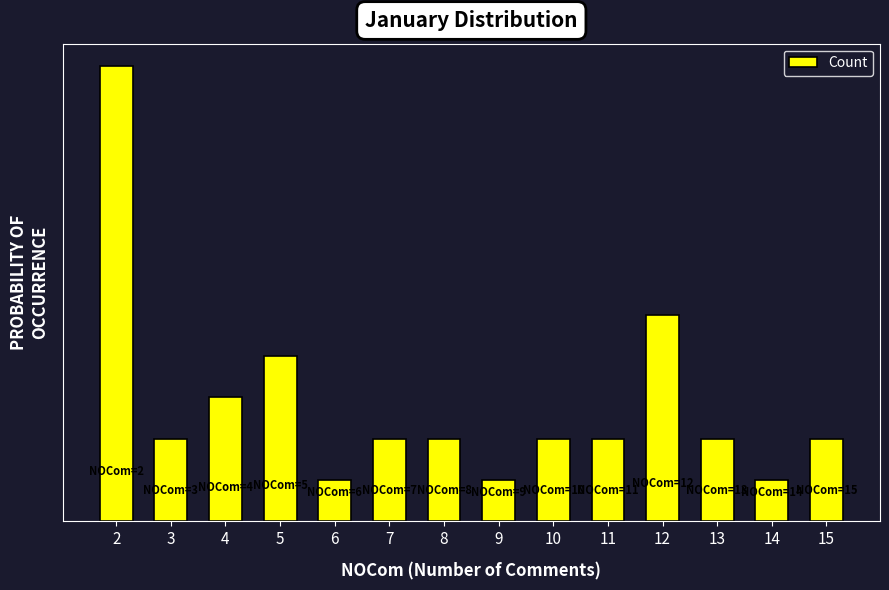

Does the chart contain any negative values?

No